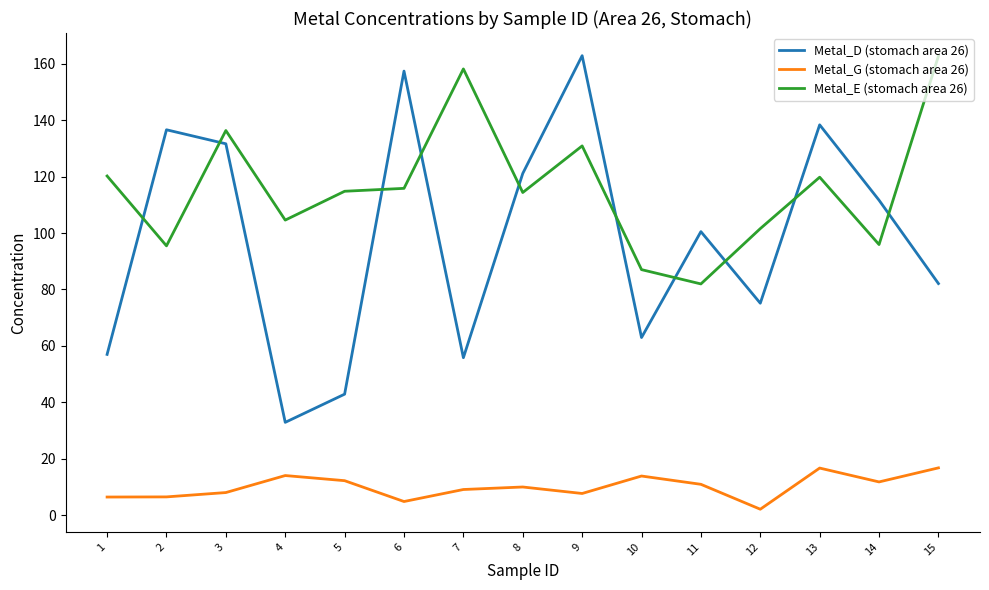

Where is the first local maximum for Metal_E (stomach area 26)?

3